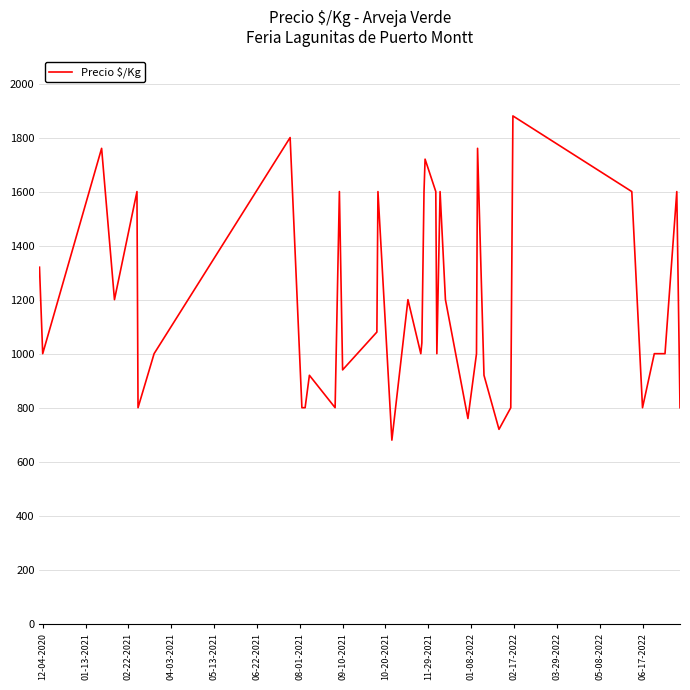

What is the maximum value shown in the chart?

1880